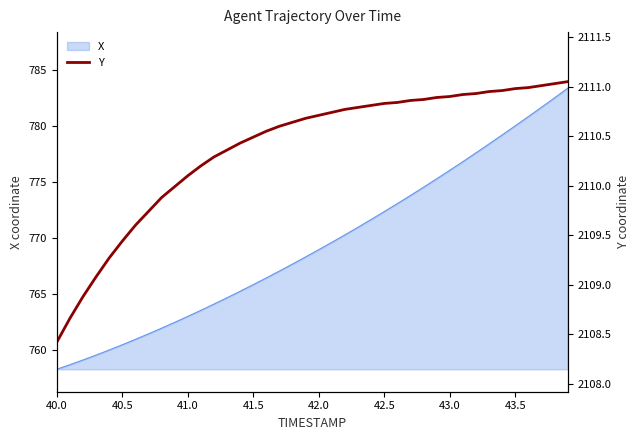

True or false: there are more than 2 points higher than both neighbors.

False